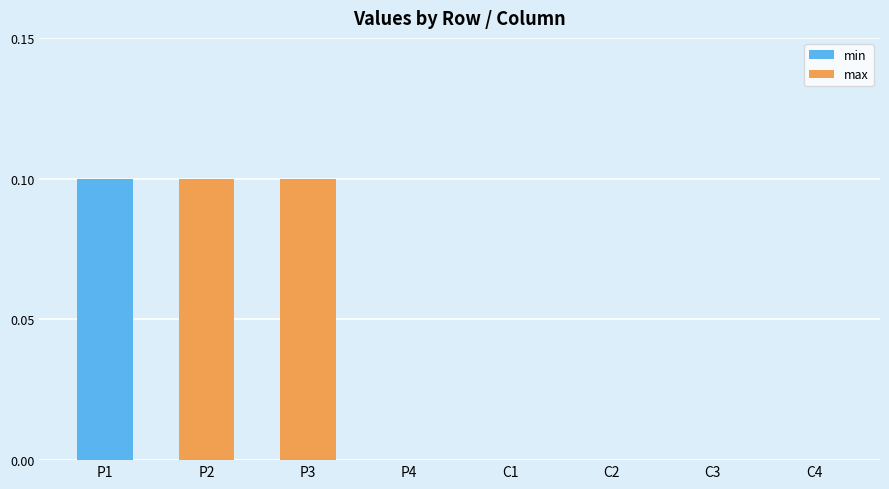

Is it true that min equals 0.0 at P4?

True